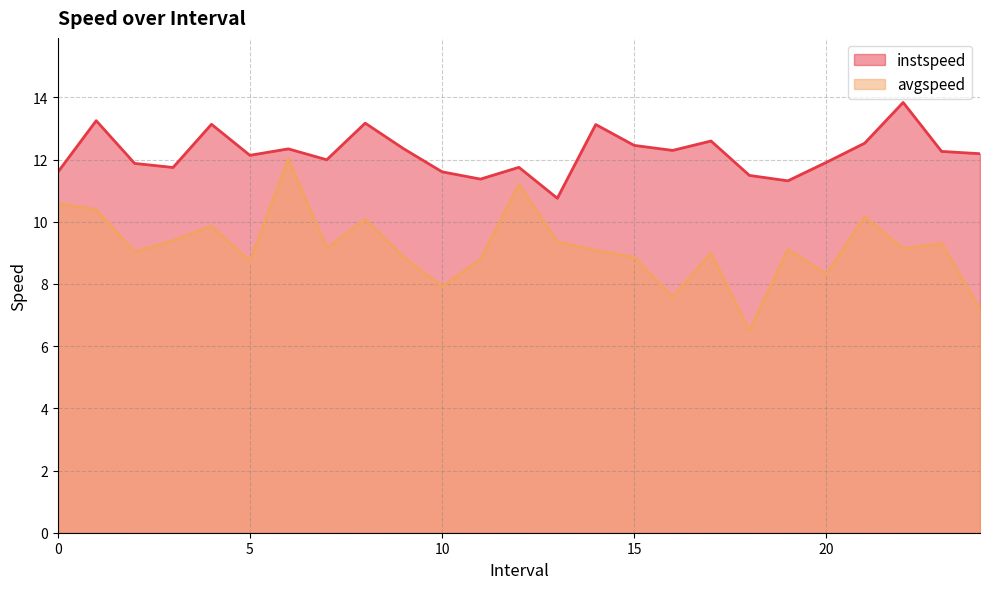

The value of instspeed at 15.0 is 8.4. True or false?

False